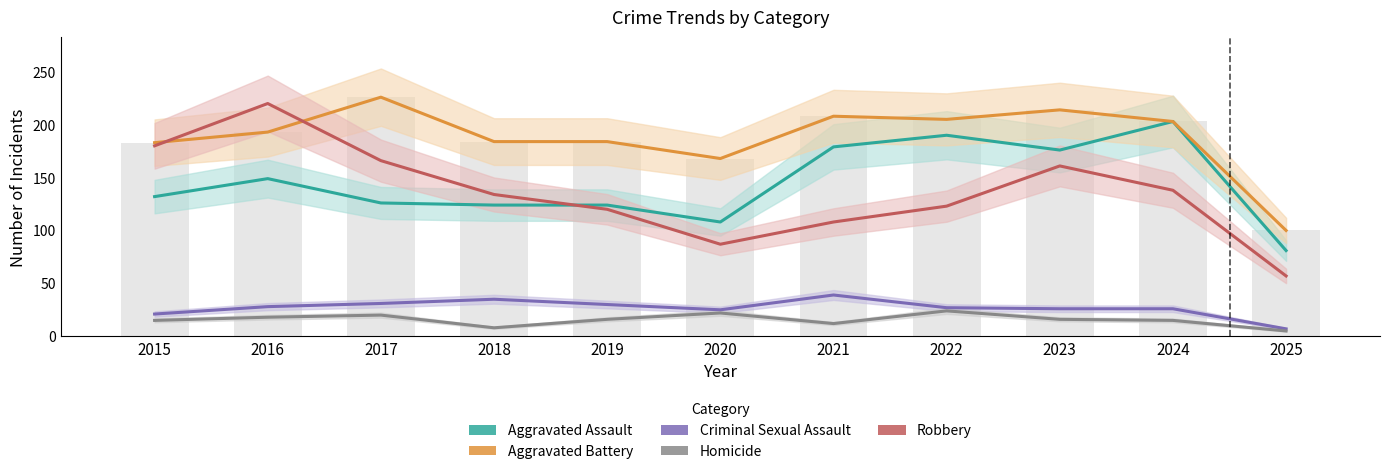

Between 2021 and 2025, which series saw the biggest shift?

Aggravated Battery